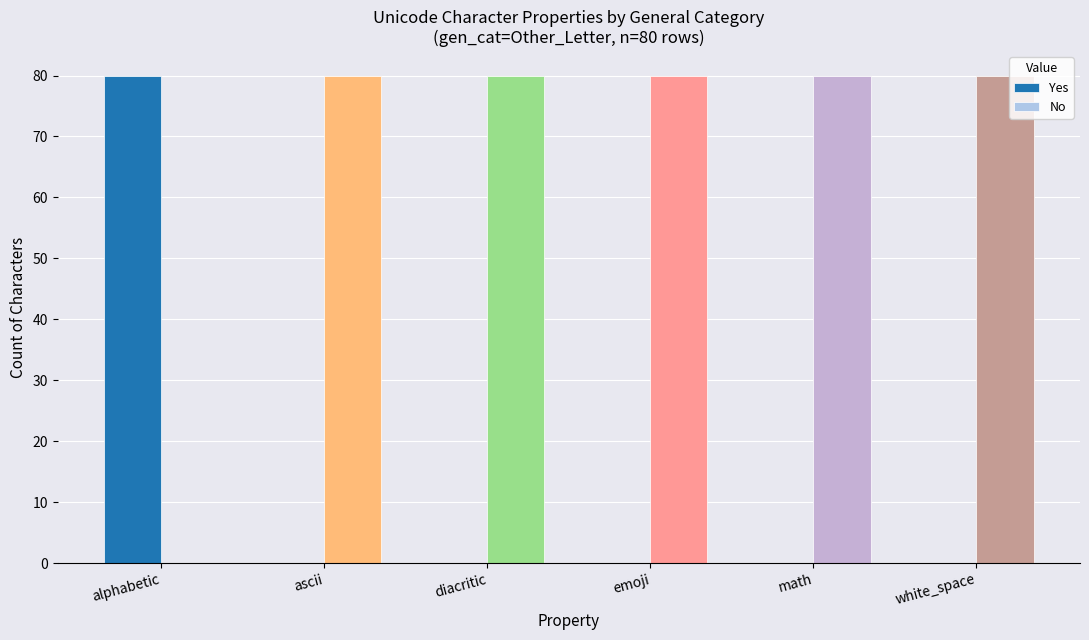

At which label does Yes reach its peak?

alphabetic